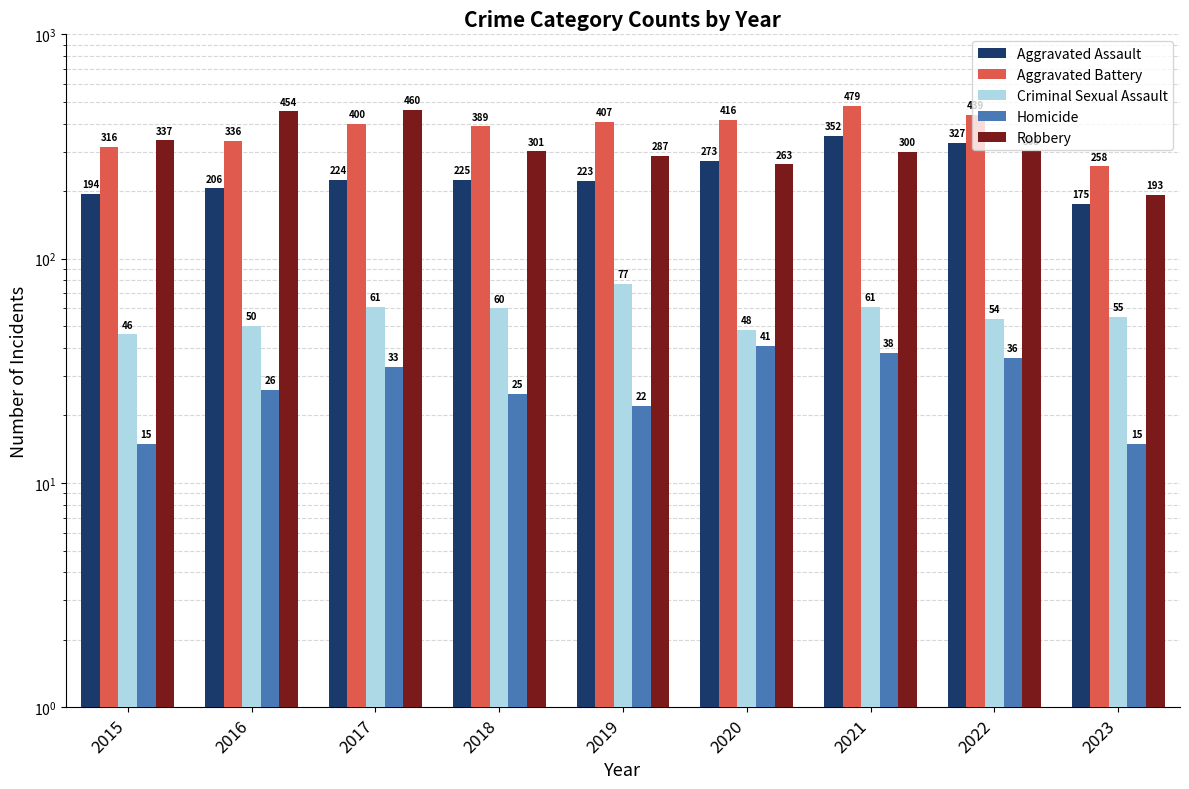

Is it true that Aggravated Battery equals 562 at 2020?

False